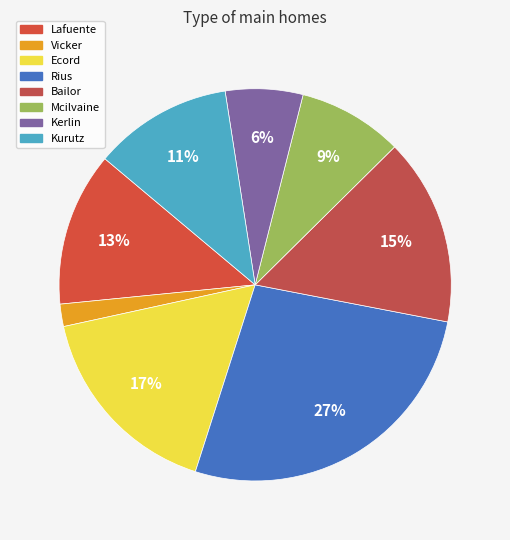

Is it true that Rius is 27% of the pie?

True